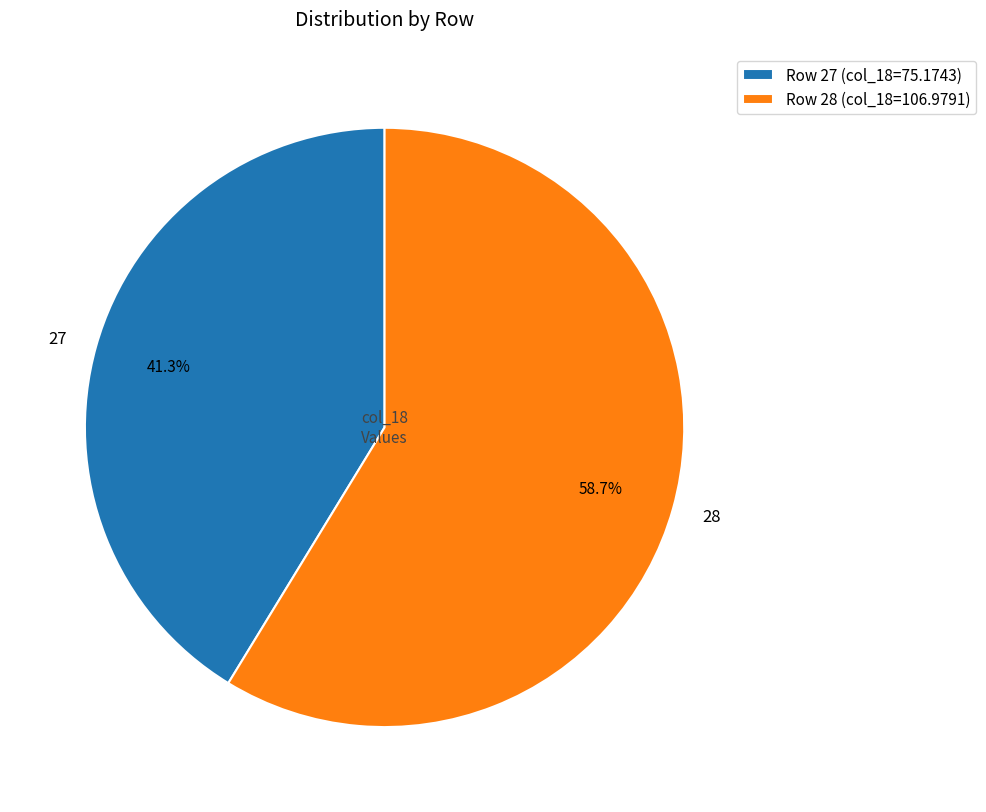

To the nearest percent, what is the difference between the largest and smallest slice percentages?

17%